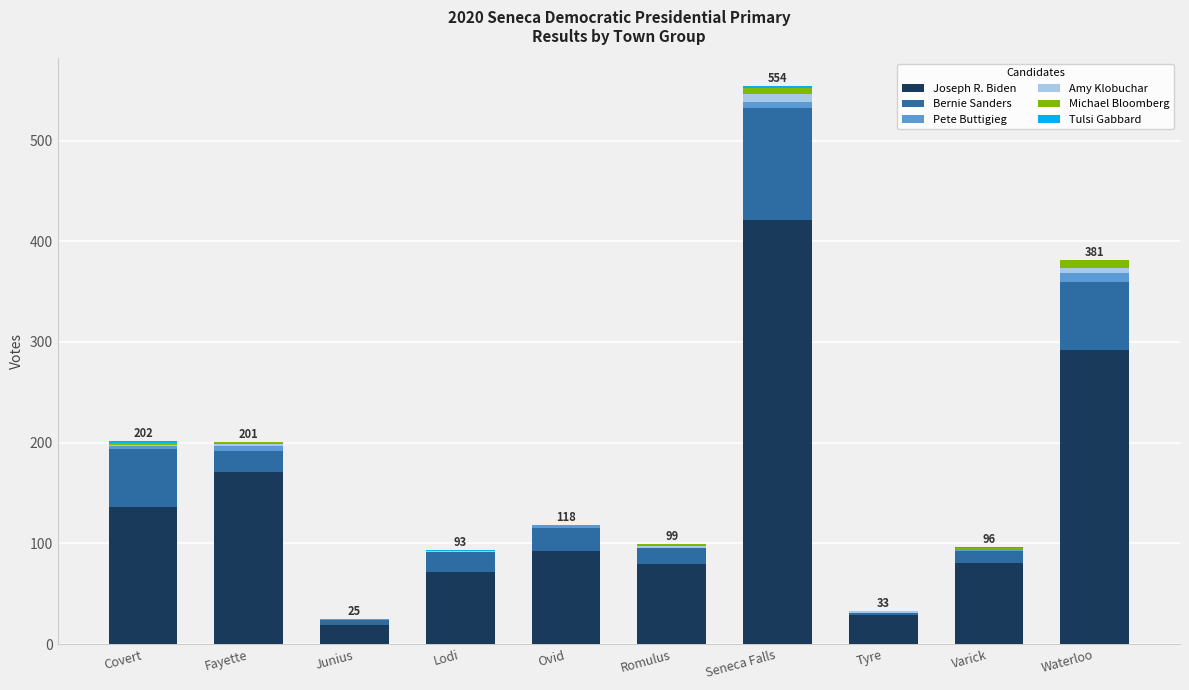

Count the number of data series in this chart.

6